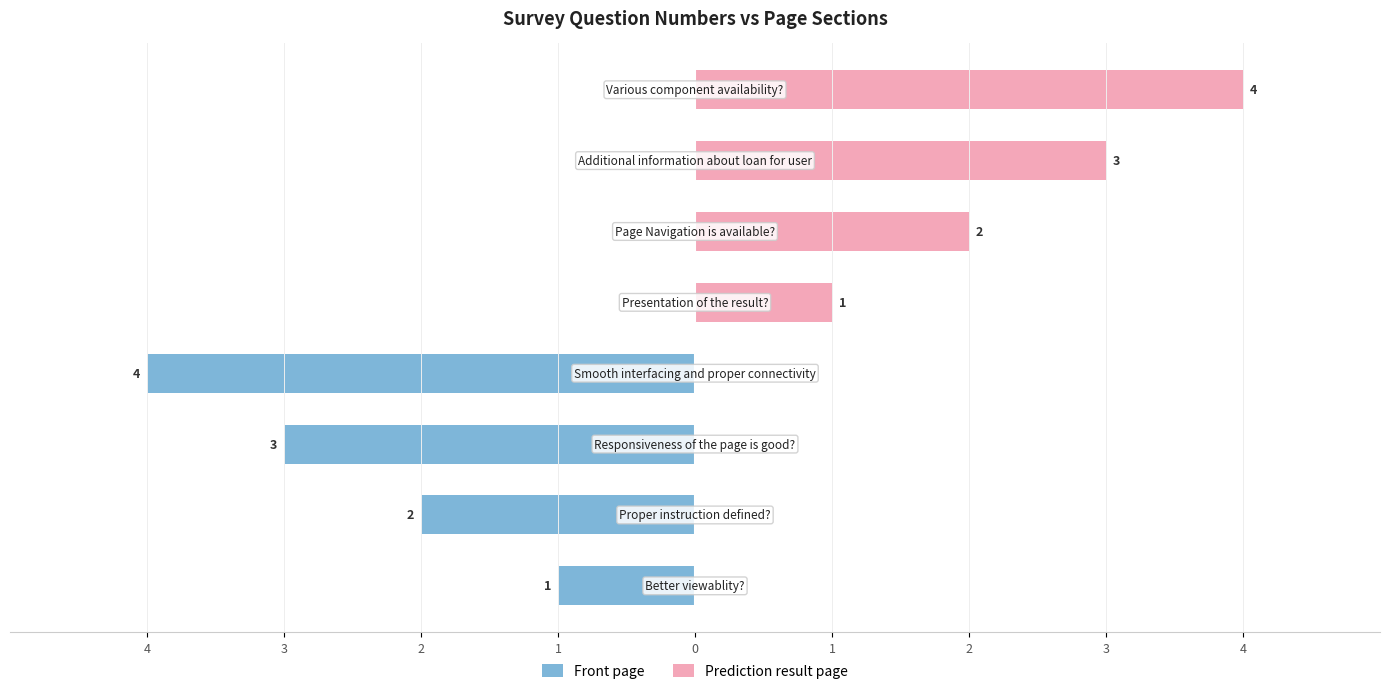

The value of Prediction result page at 1 is 2. True or false?

False